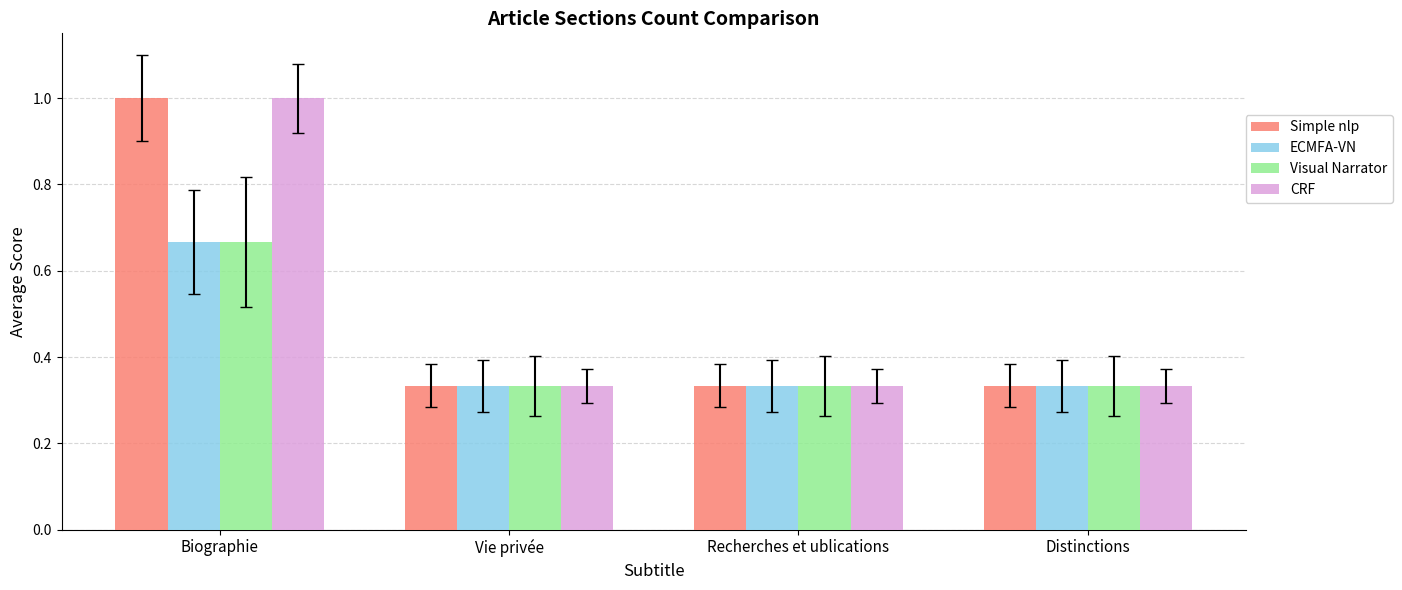

What is the total value across all series at Biographie?

3.3